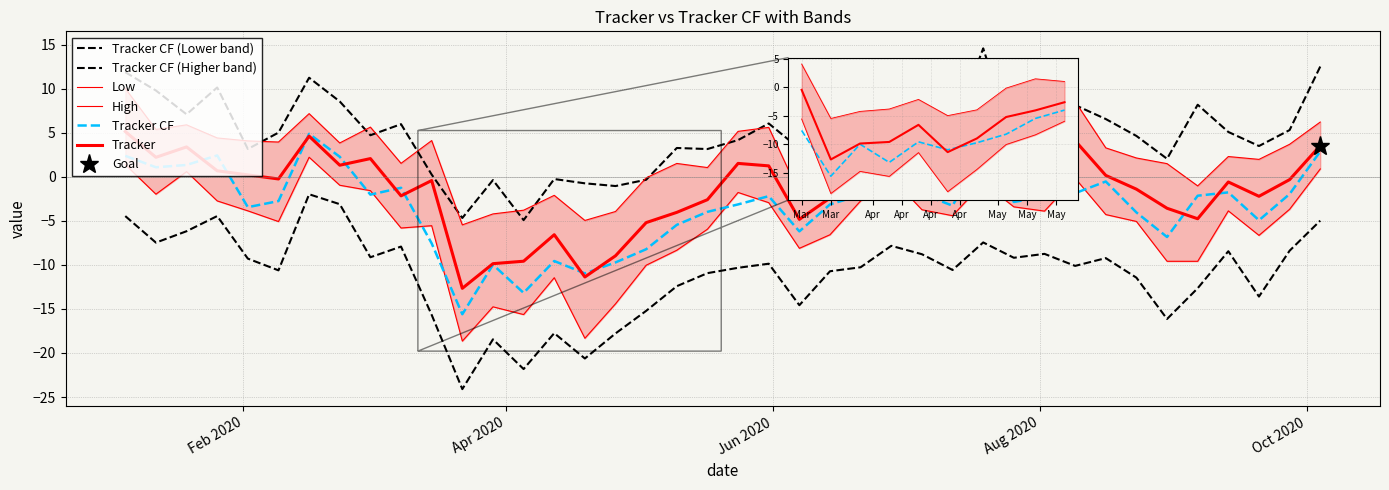

How many data points does each series have?

40